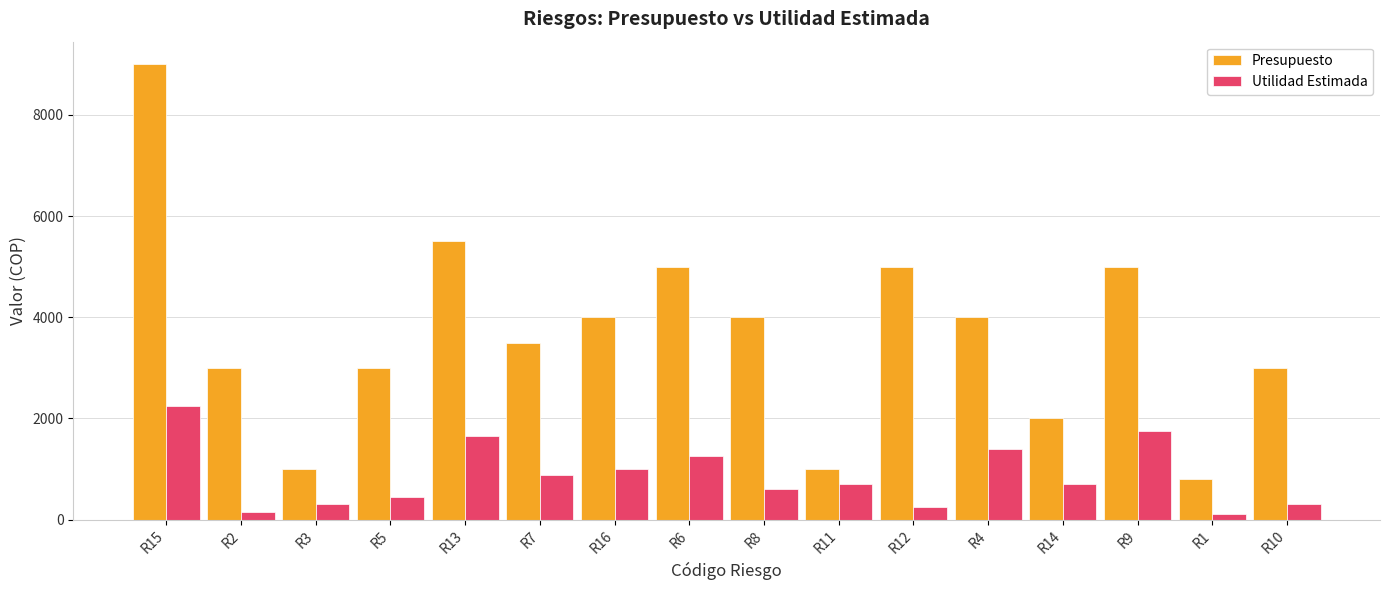

How many categories are shown in the chart?

16